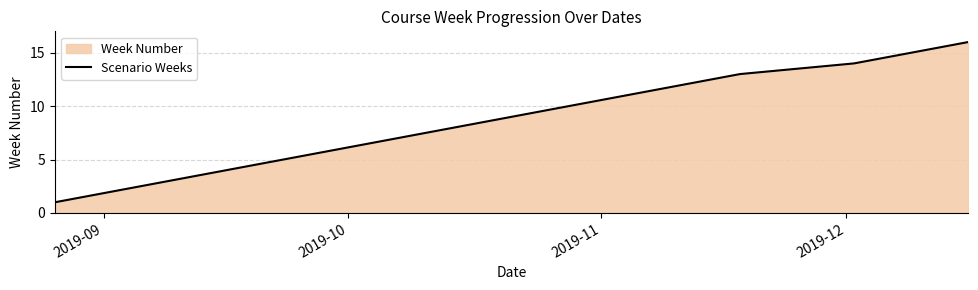

What is the greatest value displayed?

16